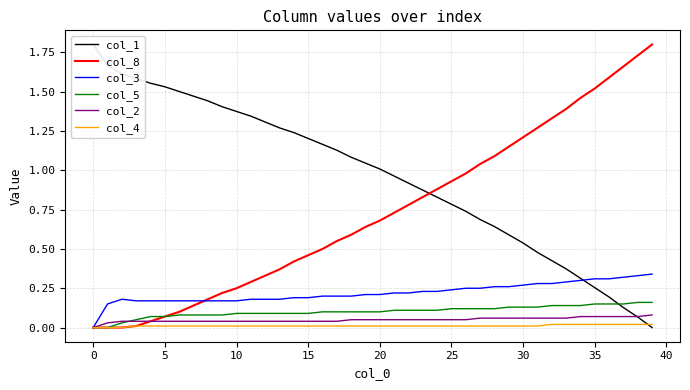

How many lines are shown in the chart?

6